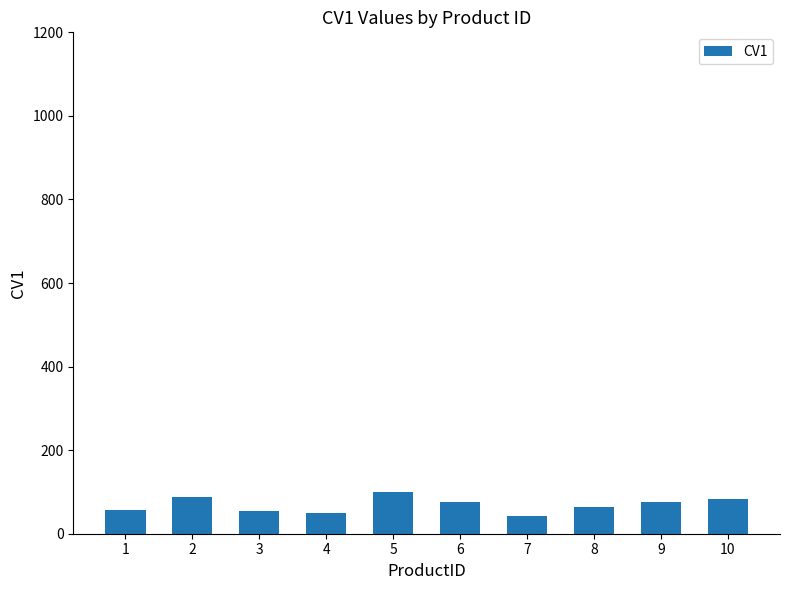

What is the greatest value displayed?

98.8